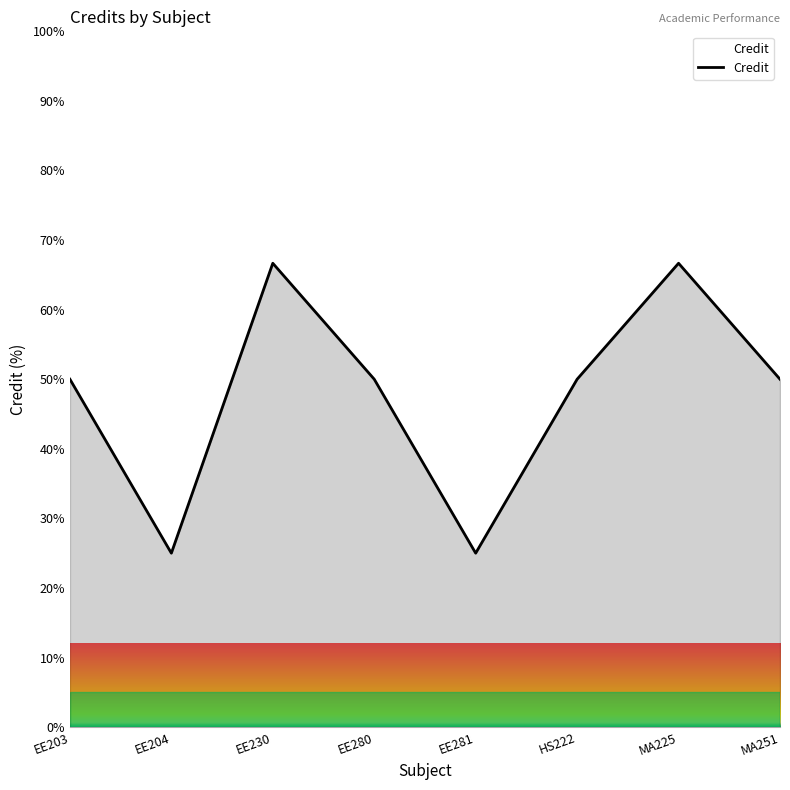

What position from the left is EE280?

4